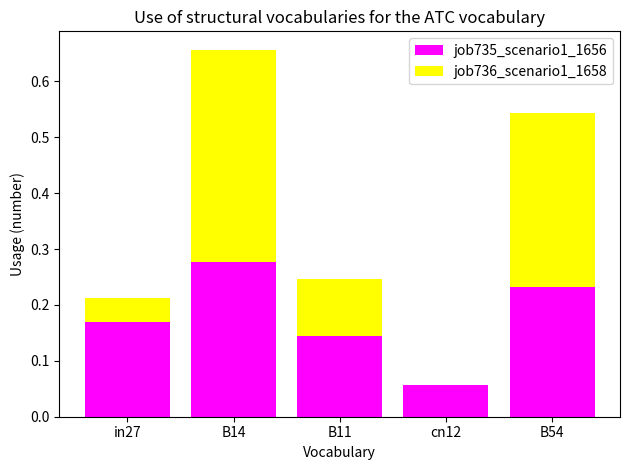

True or false: job735_scenario1_1656 has a value of 0.4 at B54.

False